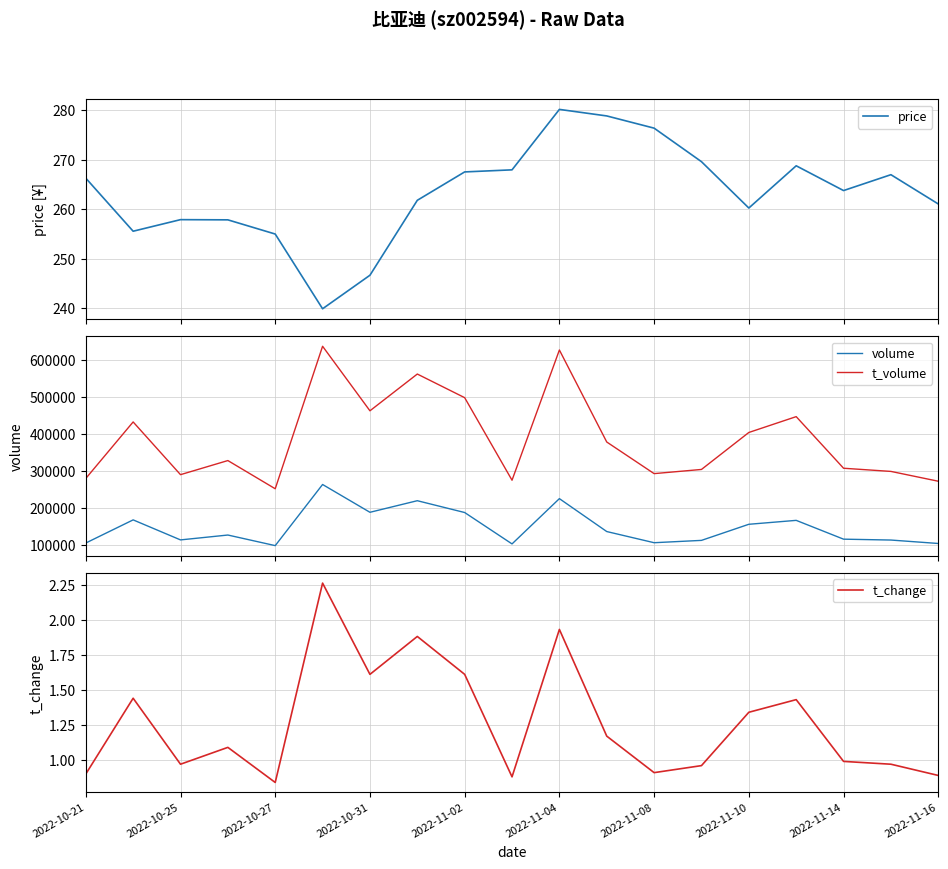

True or false: t_volume and volume cross at least once.

False